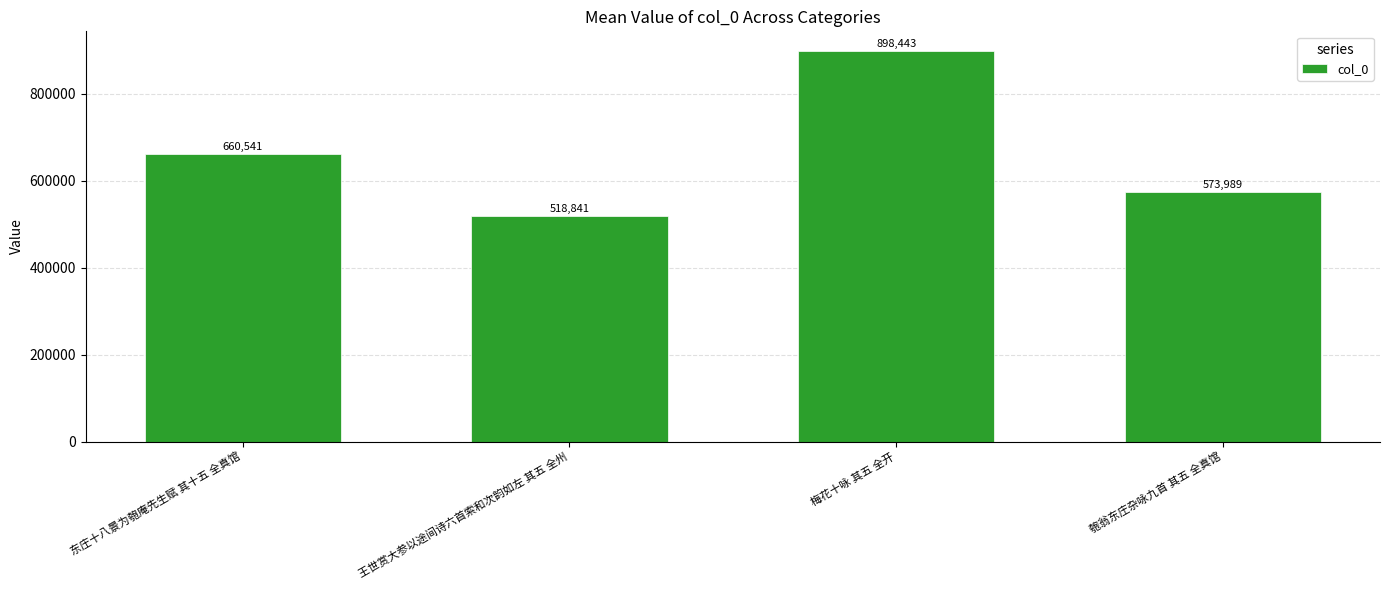

What is the difference between the maximum and minimum values?

379602